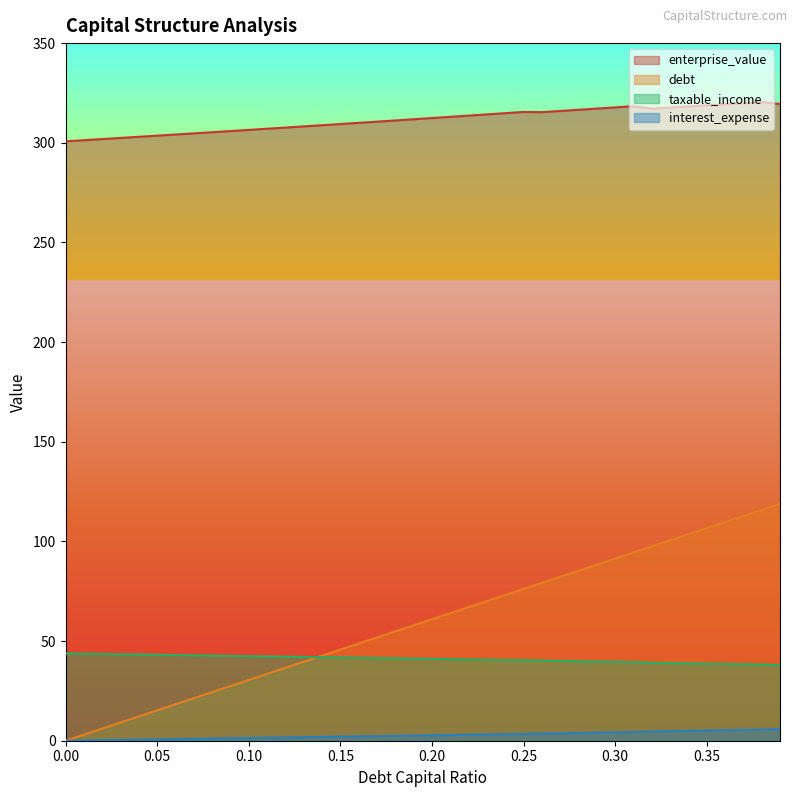

What is the greatest value displayed?

320.4